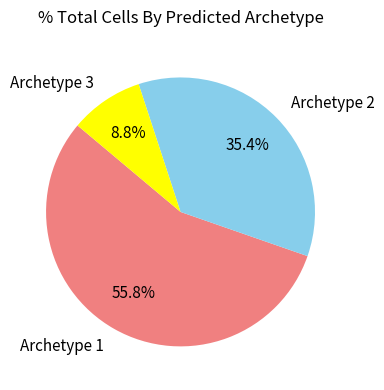

Is Archetype 1 the majority of the pie?

Yes